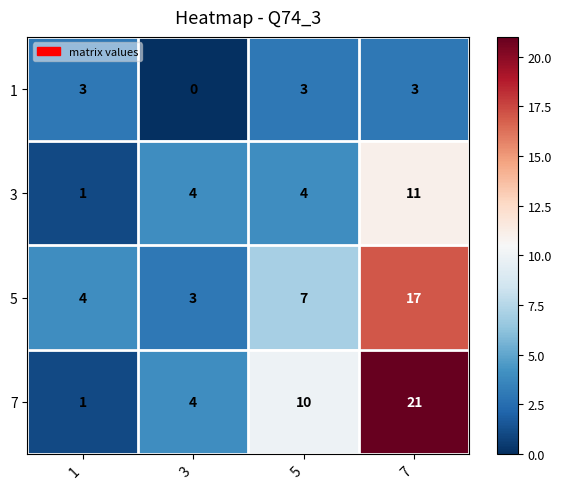

Which category has the highest value across all series?

7